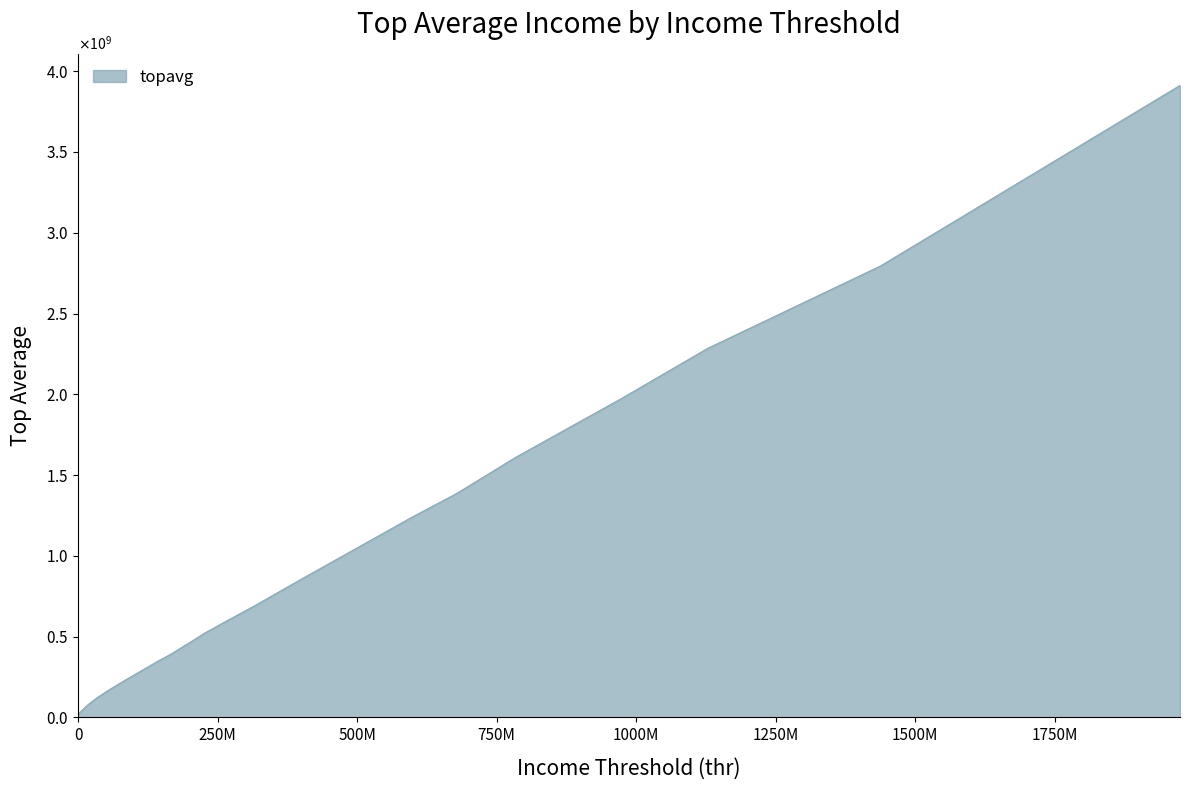

Read the value at 677691264, to the nearest 100.

1384514900